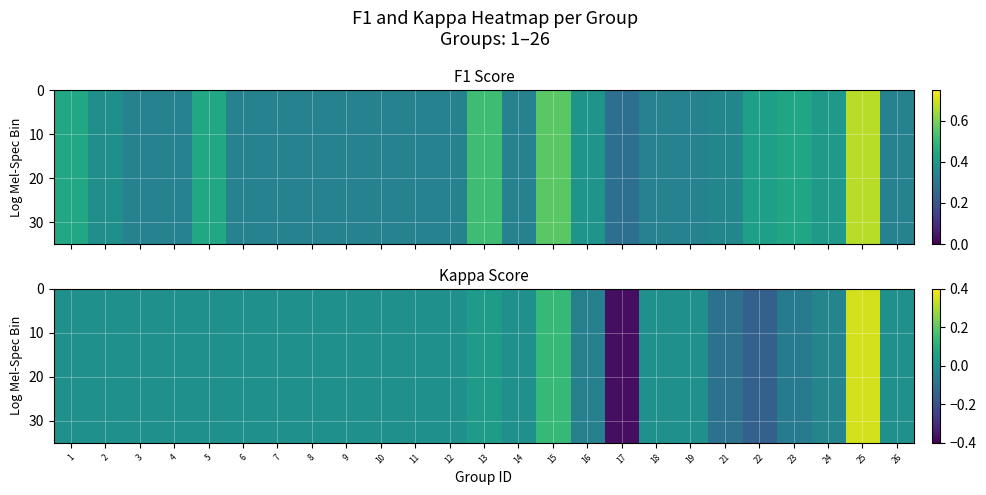

At which category is the sum across all series the highest?

25